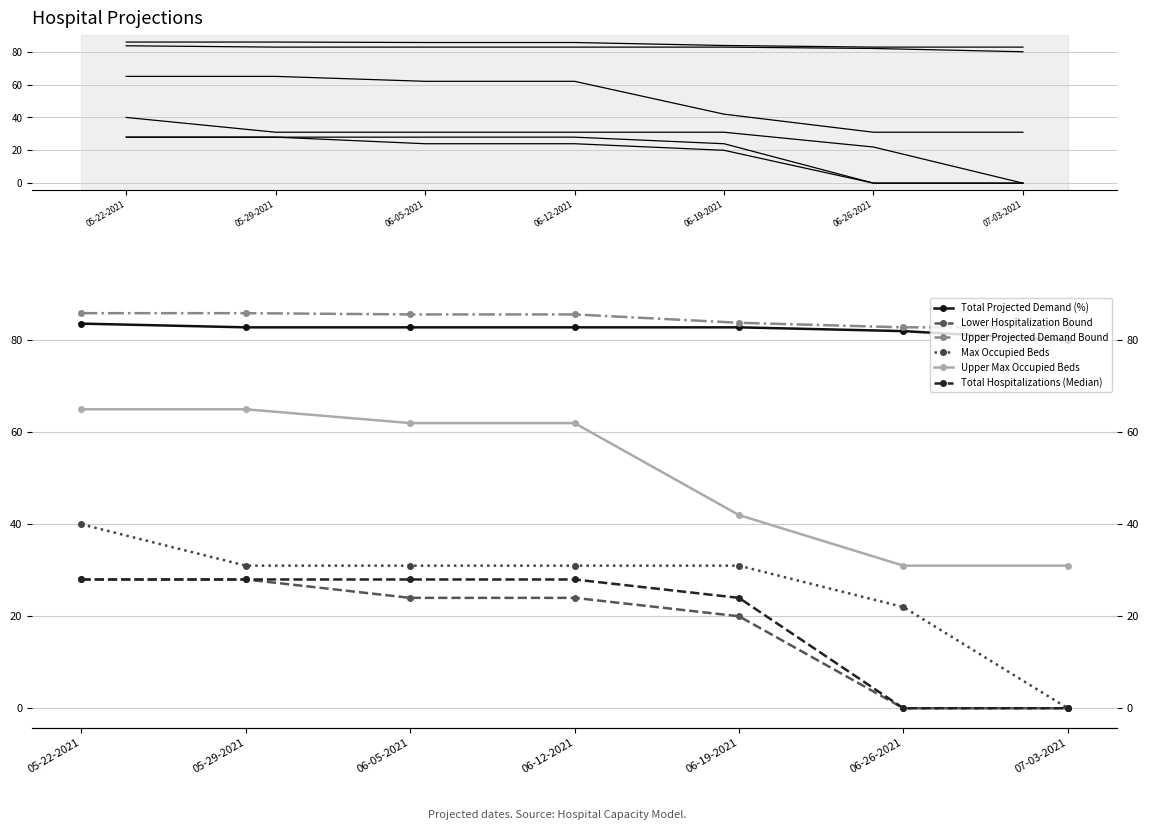

The value of Upper Projected Demand Bound at 06-05-2021 is 85.6. True or false?

True